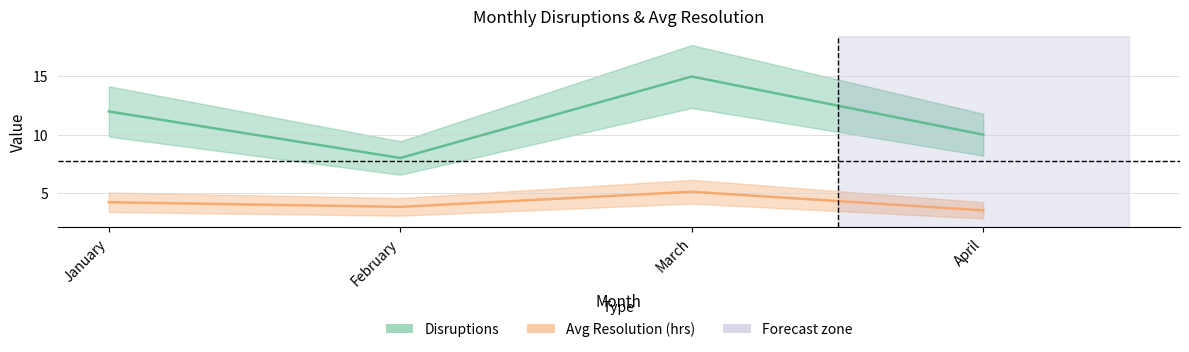

What is the approximate value of Disruptions at February?

8.0